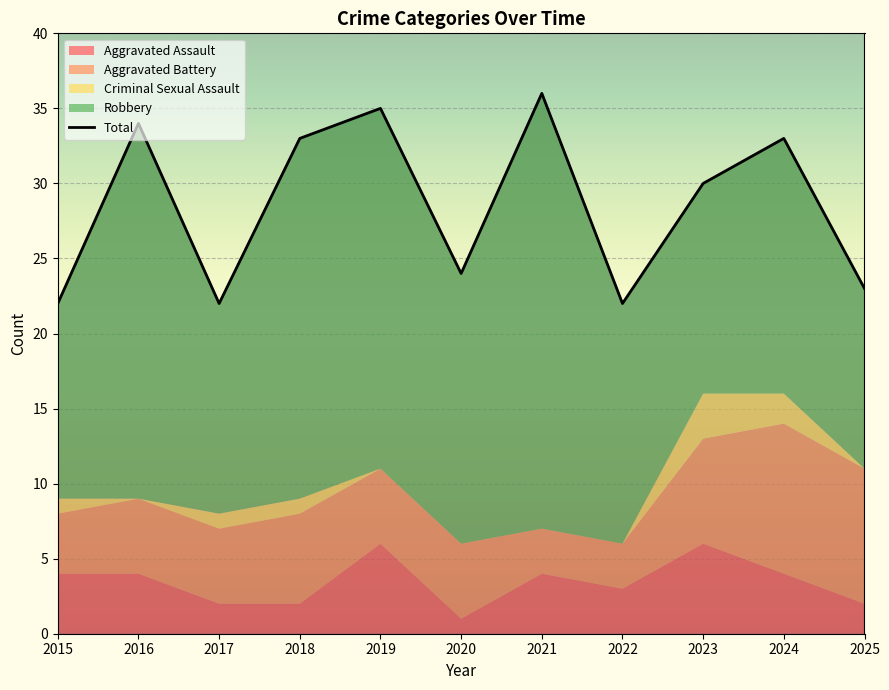

Where is the first local maximum?

2016